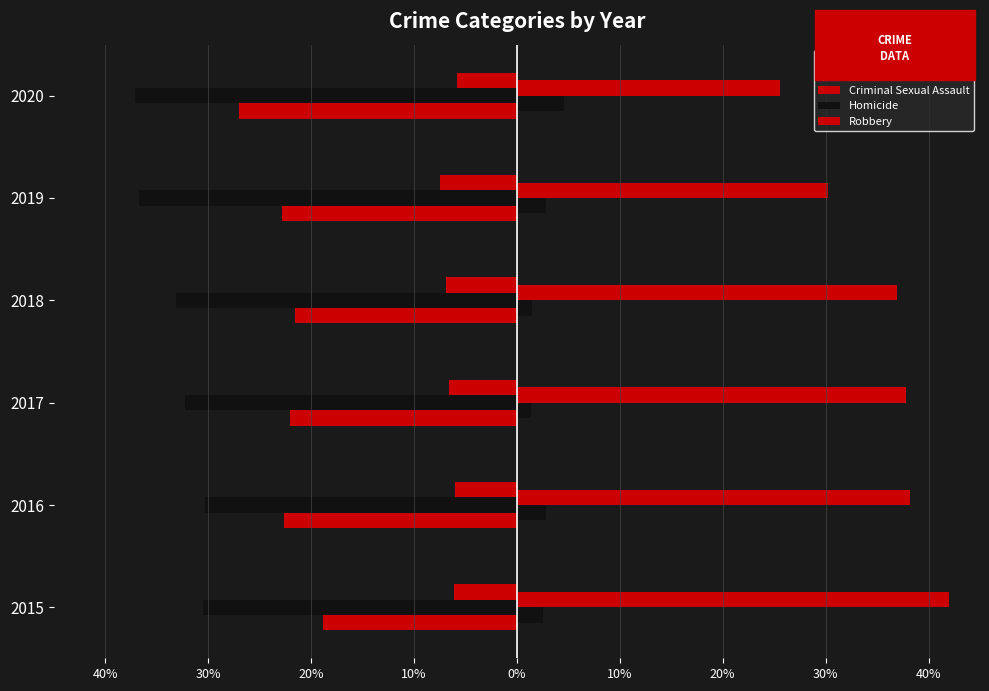

How many categories are shown in the chart?

6